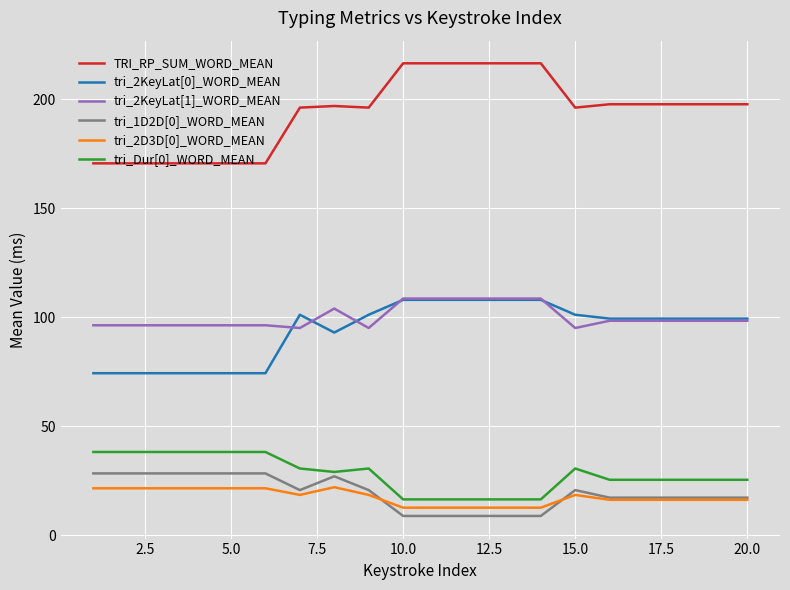

Which series has the largest range (max minus min)?

TRI_RP_SUM_WORD_MEAN